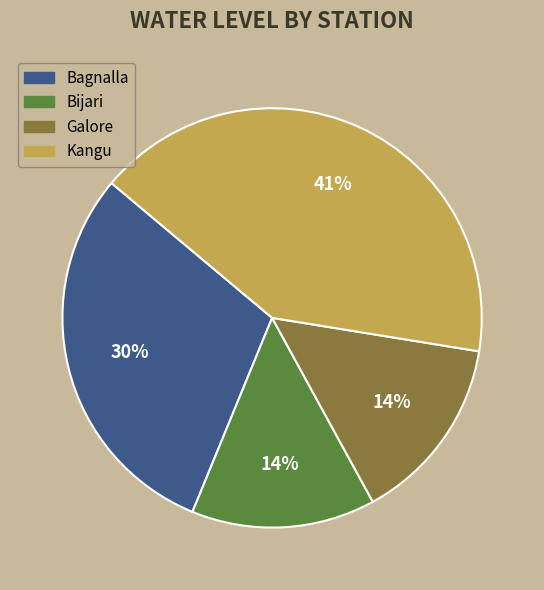

What is the largest slice in the pie chart?

Kangu